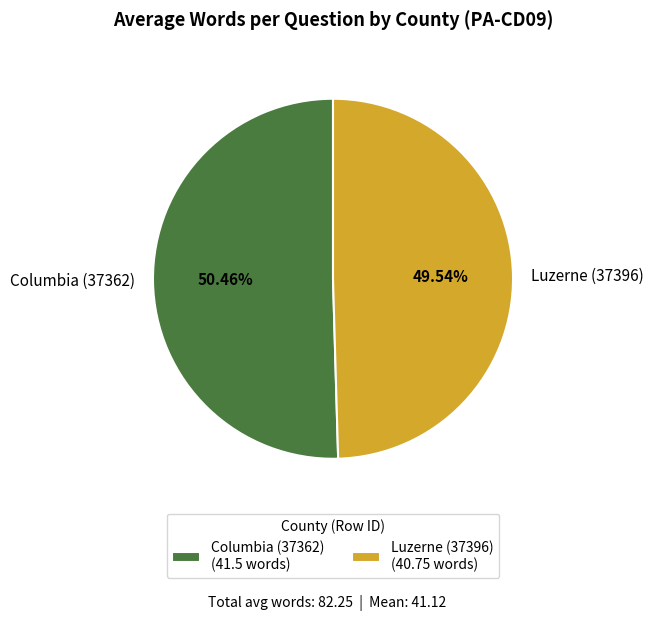

To the nearest percent, what is the difference between the largest and smallest slice percentages?

1%